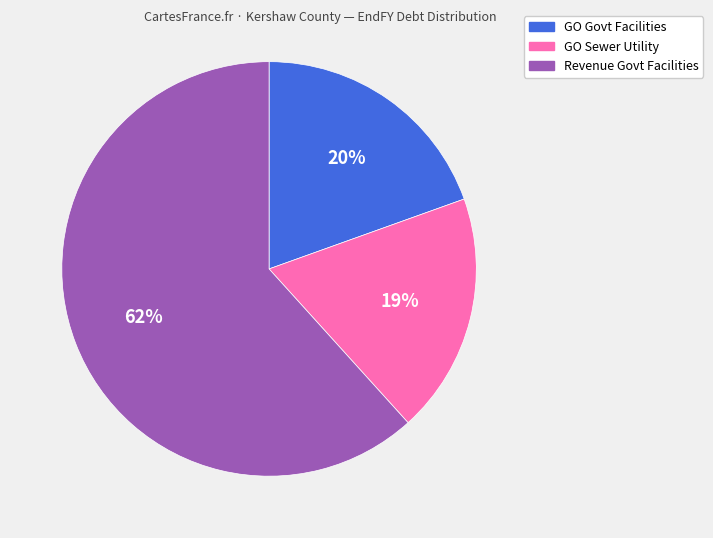

Approximately how many times larger is the value at GO Govt Facilities compared to Revenue Govt Facilities?

0.3